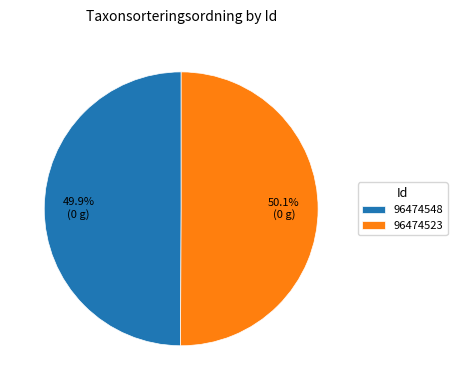

To the nearest percent, what portion does 96474523 represent?

50%